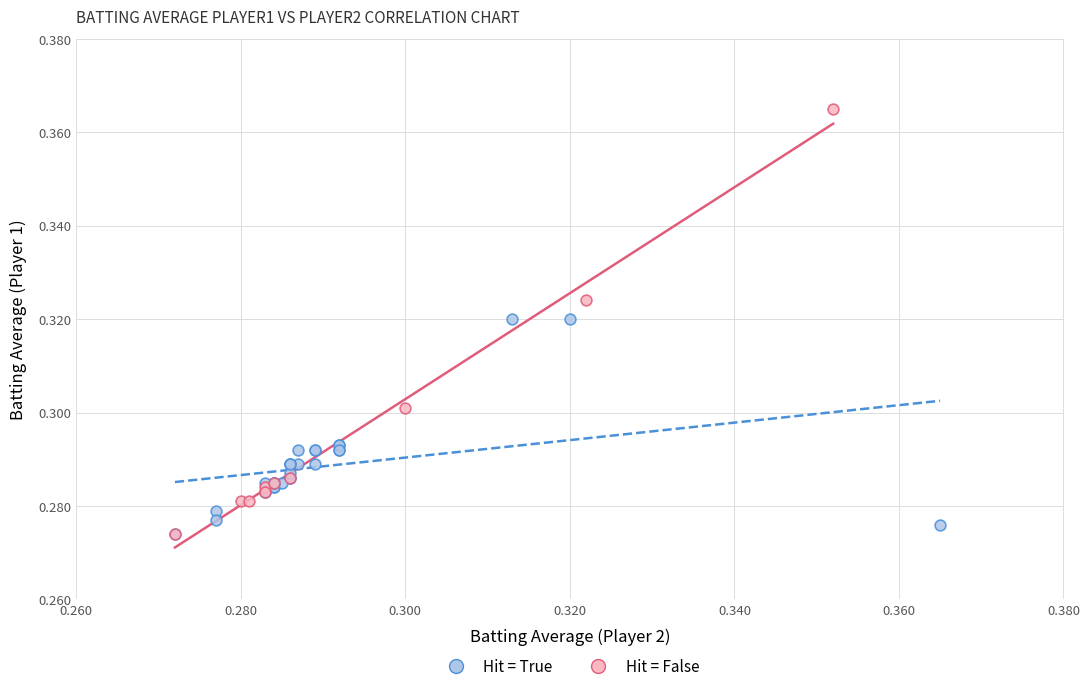

Which series has the largest Y range (max minus min)?

Hit = False